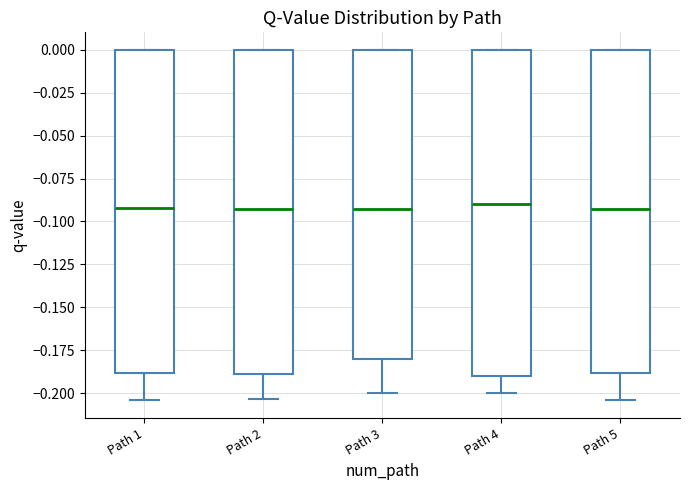

Reading left to right, read every box against the y-axis: the position of its median line, the range the box covers, and the ends of its whiskers. The values are not printed on the chart, so give them approximately, as read against the axis.

Path 1: median -0.090, box -0.190 to 0.000, whiskers -0.205 to 0.000
Path 2: median -0.095, box -0.190 to 0.000, whiskers -0.205 to 0.000
Path 3: median -0.095, box -0.180 to 0.000, whiskers -0.200 to 0.000
Path 4: median -0.090, box -0.190 to 0.000, whiskers -0.200 to 0.000
Path 5: median -0.095, box -0.190 to 0.000, whiskers -0.205 to 0.000